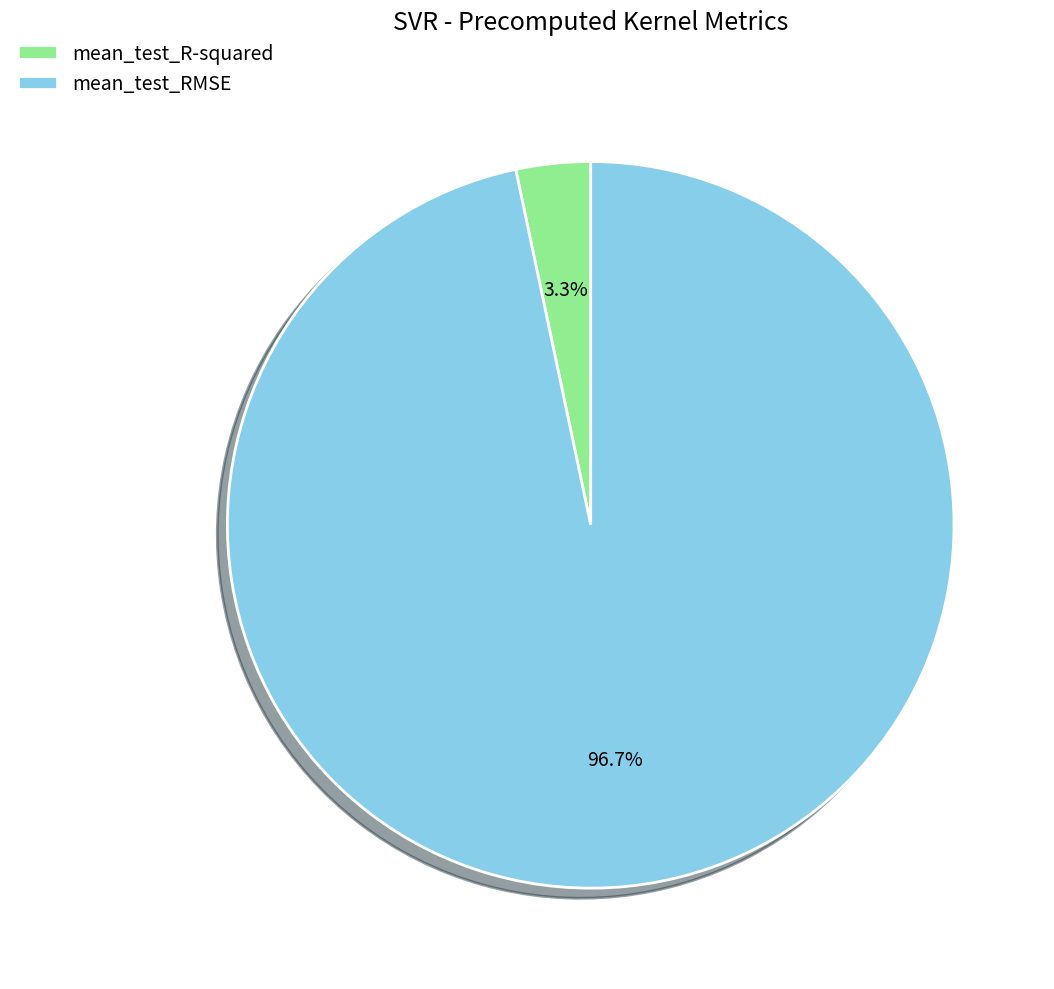

To the nearest percent, what is the difference between the largest and smallest slice percentages?

93%